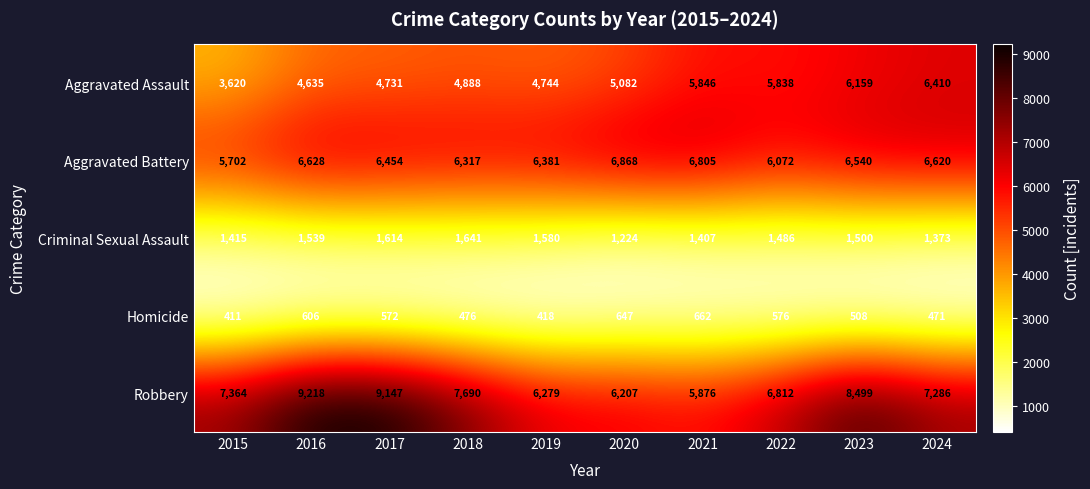

What is the sum of the Criminal Sexual Assault values at 2015 and 2018?

3056